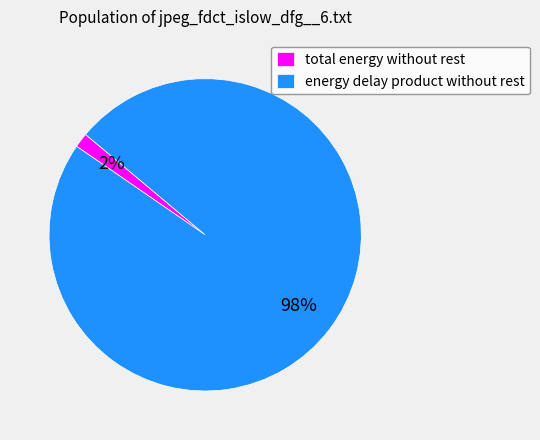

Combined, do total energy without rest and energy delay product without rest account for over 50%?

Yes